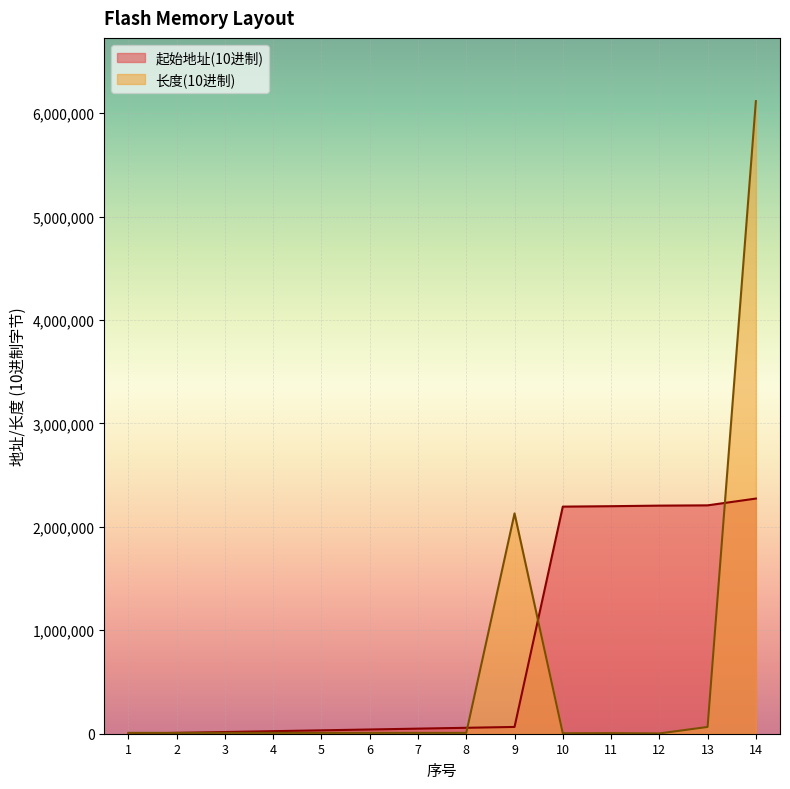

Count the number of data series in this chart.

2